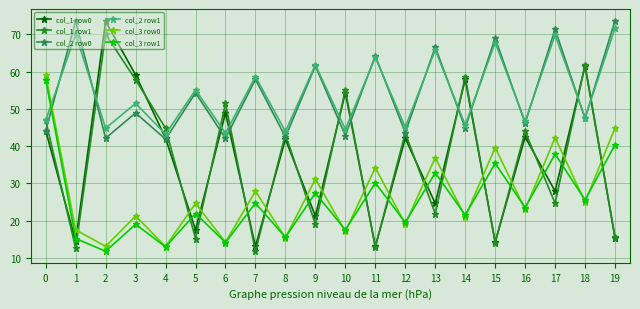

What is the sum of the col_2 row0 values at 19 and 5?

128.0